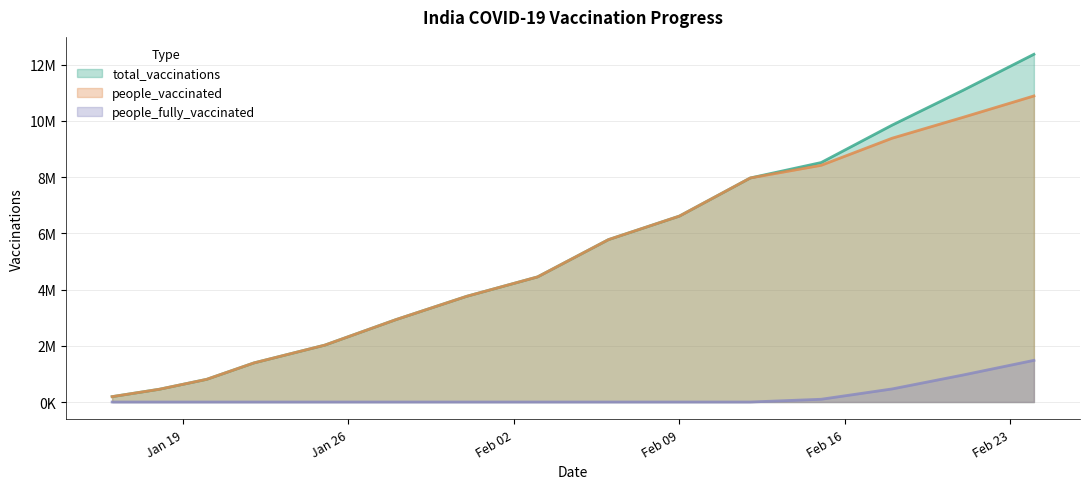

Rank the series by their maximum value, from lowest to highest.

people_fully_vaccinated, people_vaccinated, total_vaccinations